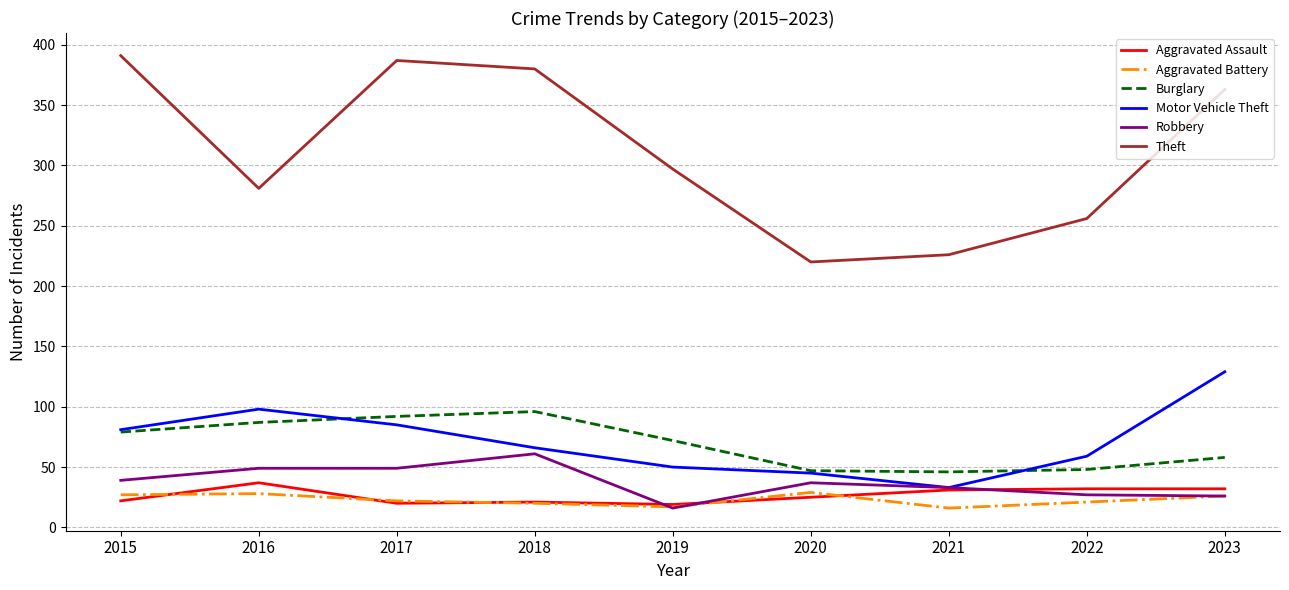

Which series has the largest total across all categories?

Theft